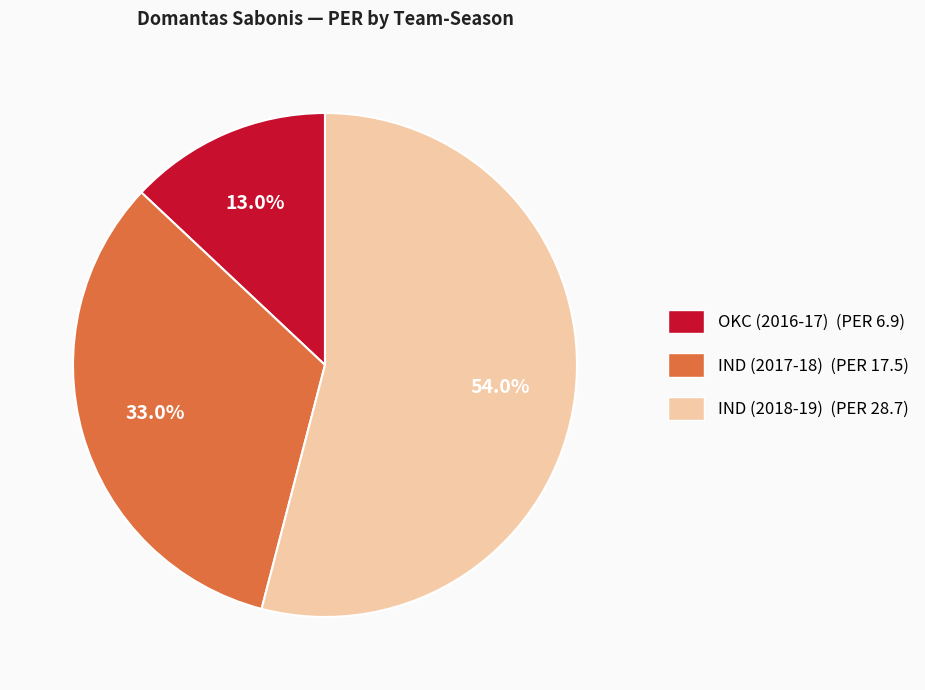

Is it true that IND (2017-18) is 33% of the pie?

True